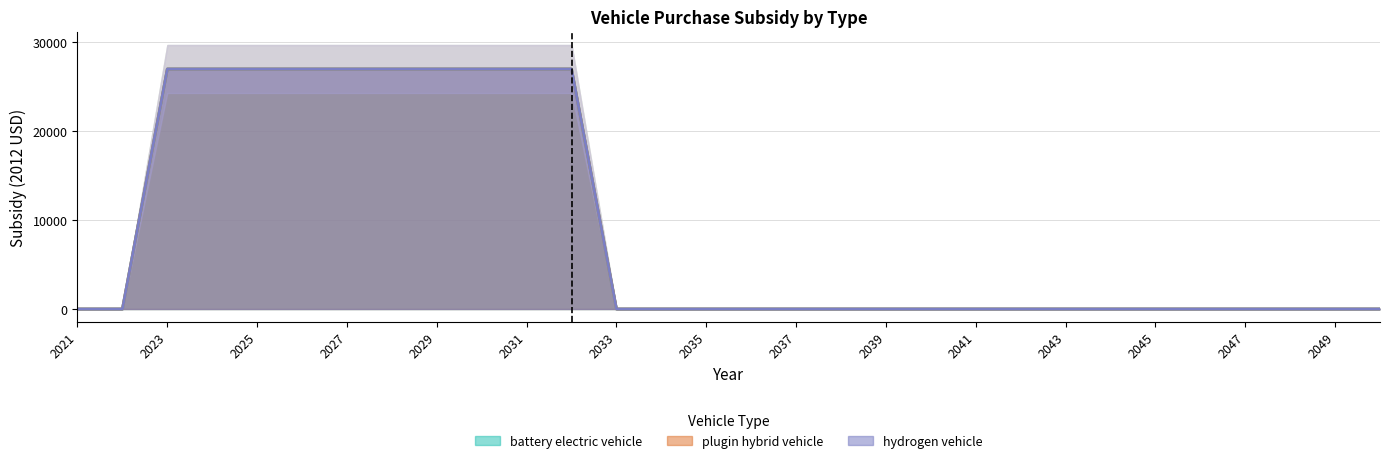

At which category does the chart reach its peak across all series?

2023